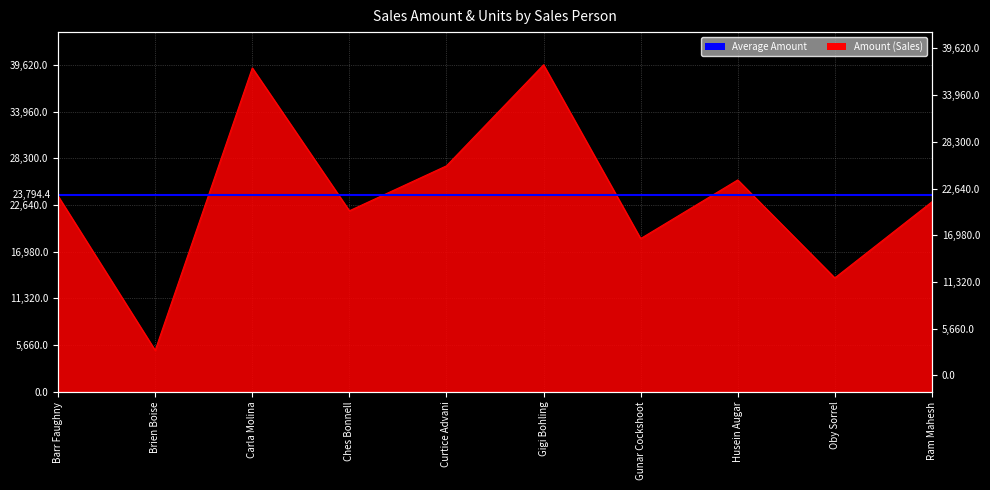

What is the change in value from Oby Sorrel to Ram Mahesh?

+9219